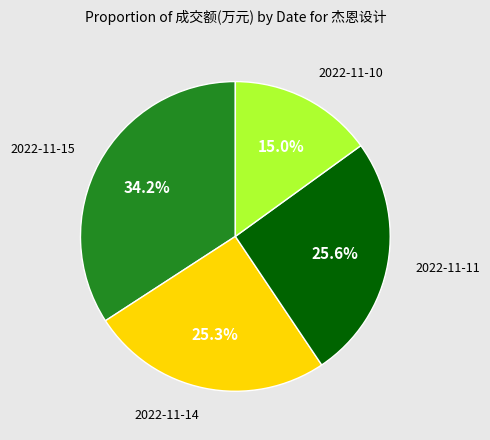

The 2022-11-10 slice represents 15% of the pie. True or false?

True